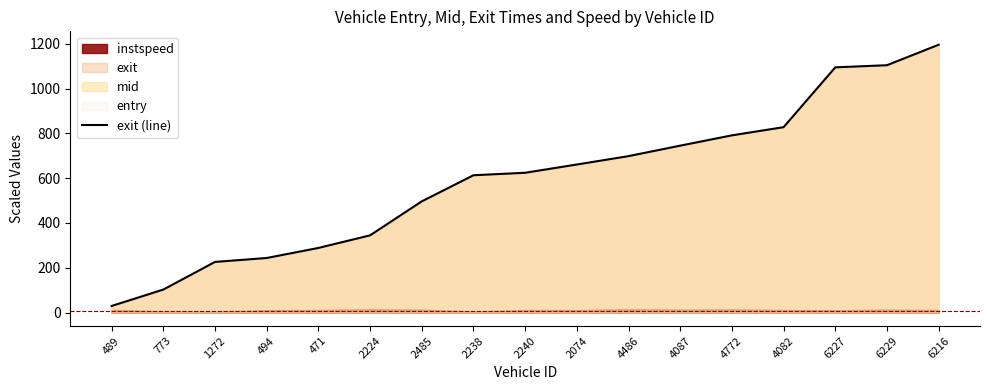

At which label is the value closest to 612?

2238